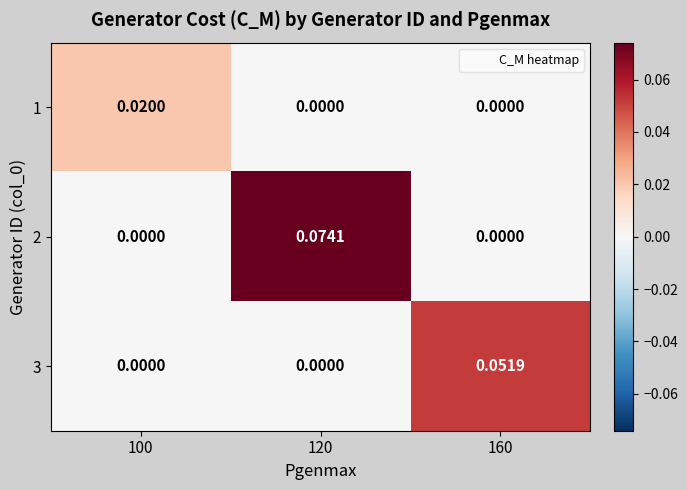

Count the number of data series in this chart.

3